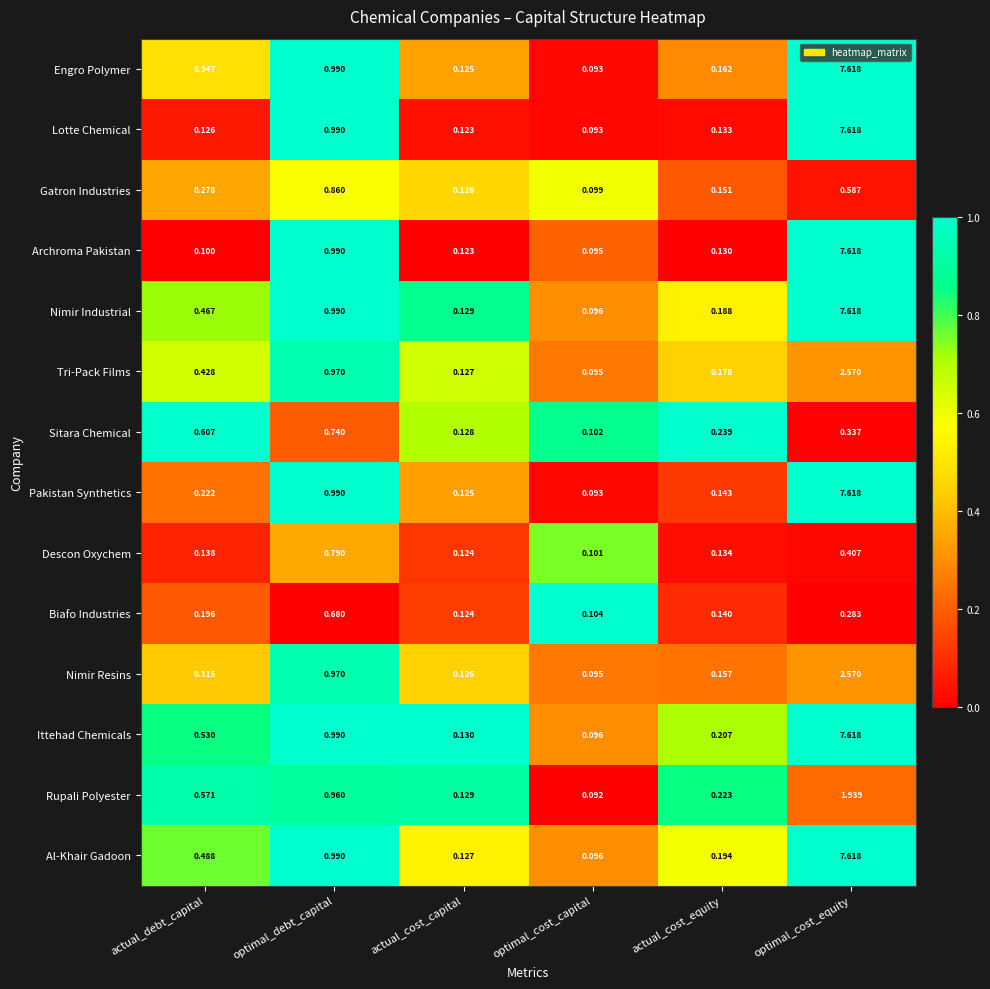

List the labels in order of Tri-Pack Films value, largest first.

optimal_cost_equity, optimal_debt_capital, actual_debt_capital, actual_cost_equity, actual_cost_capital, optimal_cost_capital